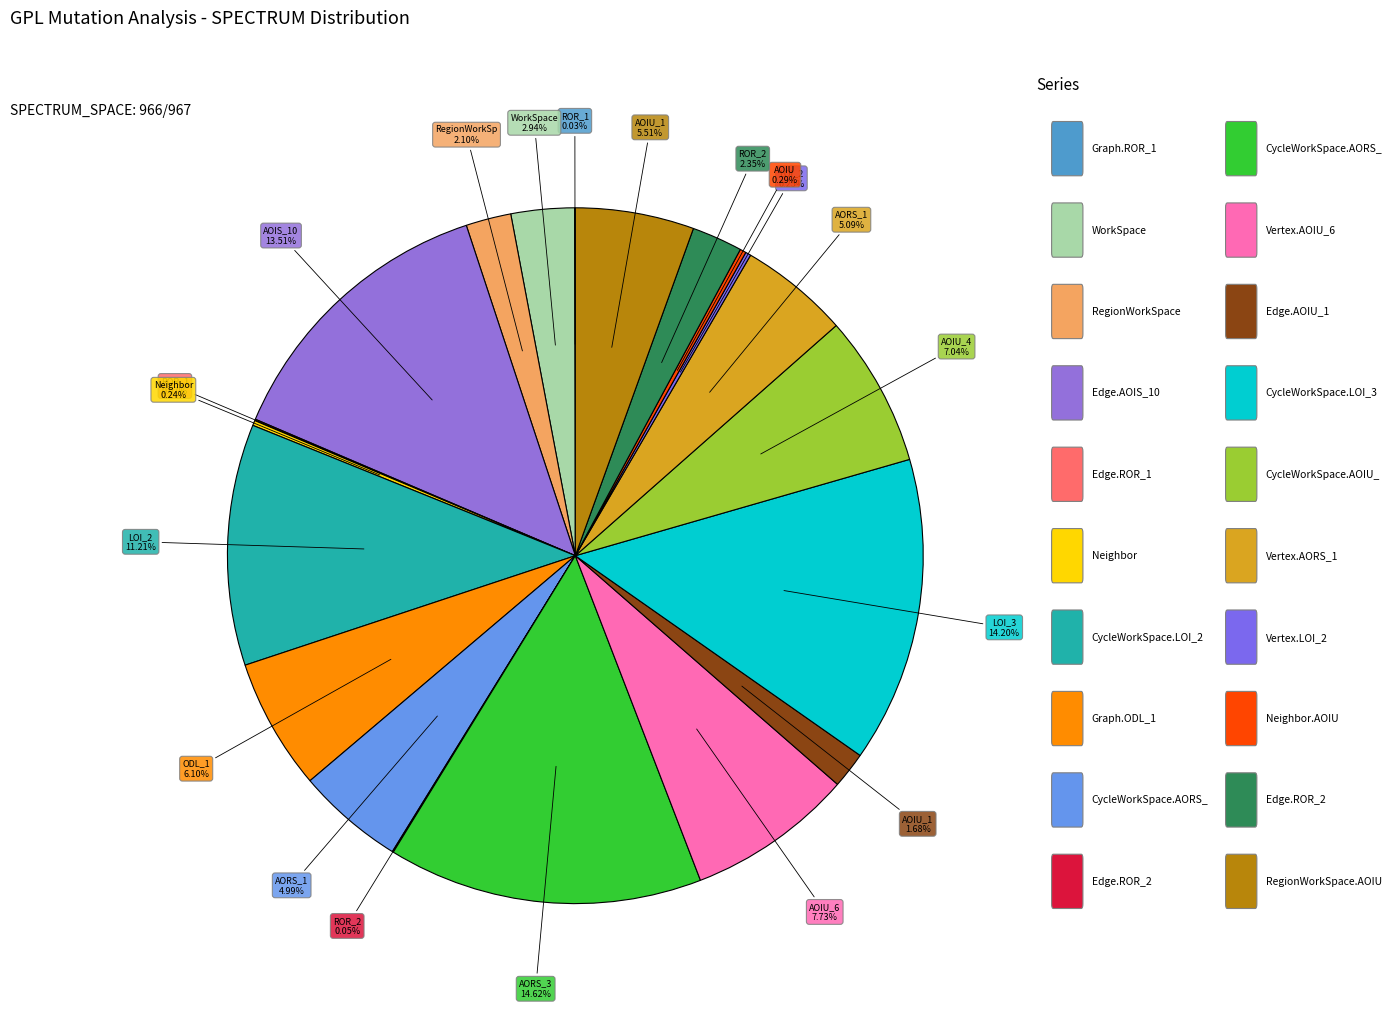

Count the number of slices in the pie.

20